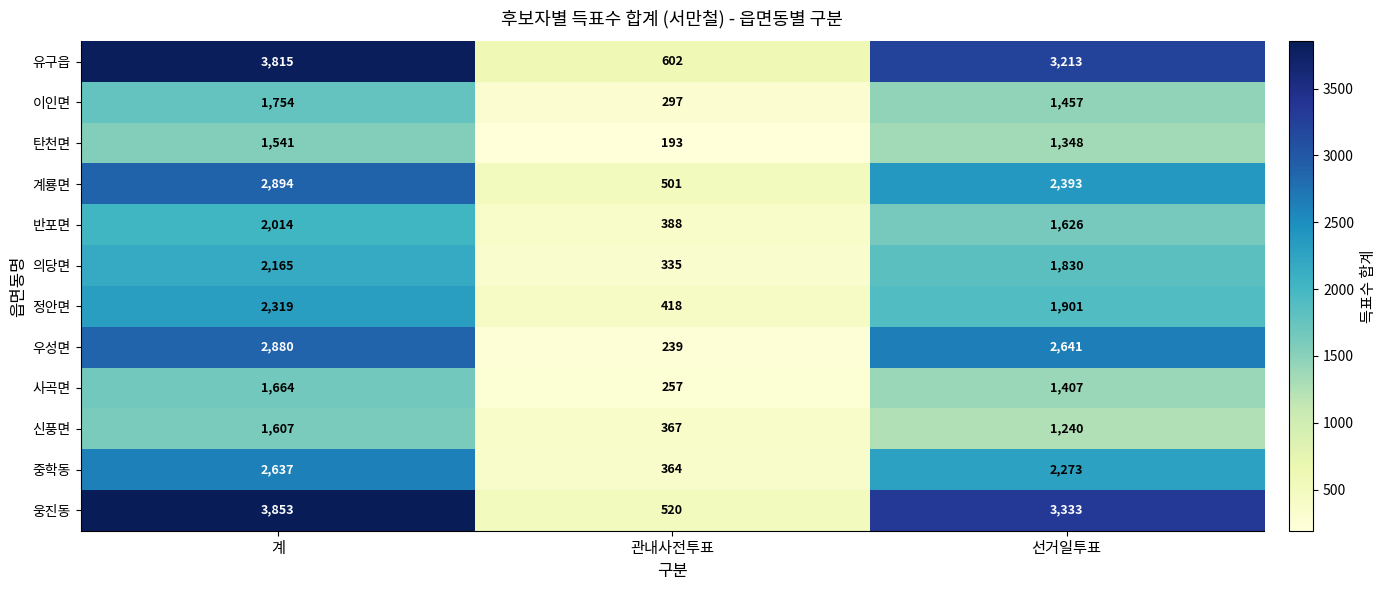

Rank the series by their maximum value, from highest to lowest.

웅진동, 유구읍, 계룡면, 우성면, 중학동, 정안면, 의당면, 반포면, 이인면, 사곡면, 신풍면, 탄천면